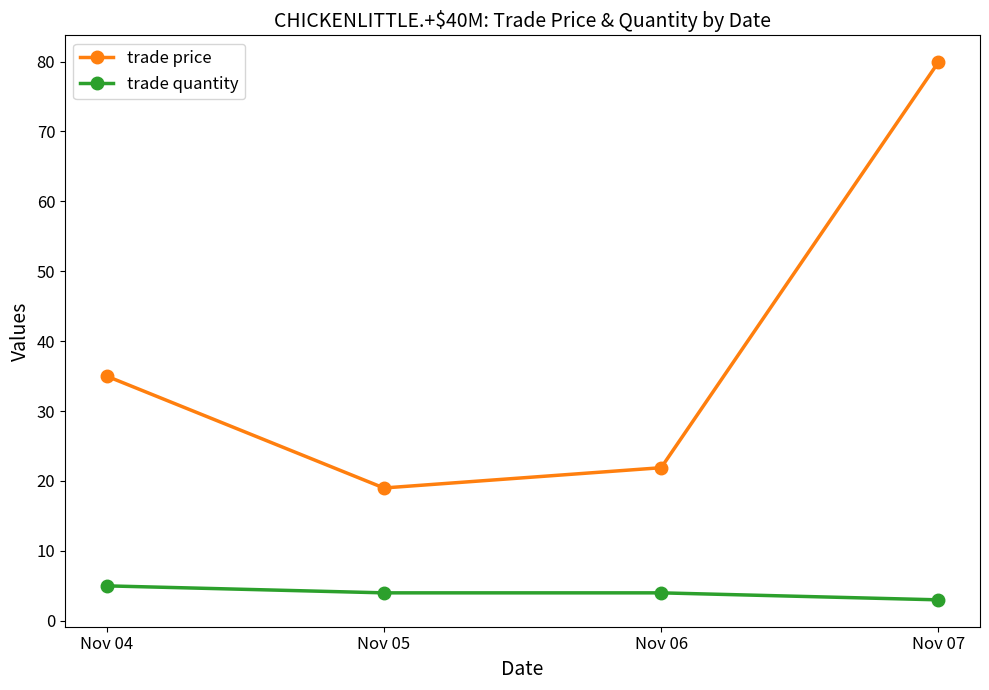

The value of trade price at Nov 07 is 79.9. True or false?

True